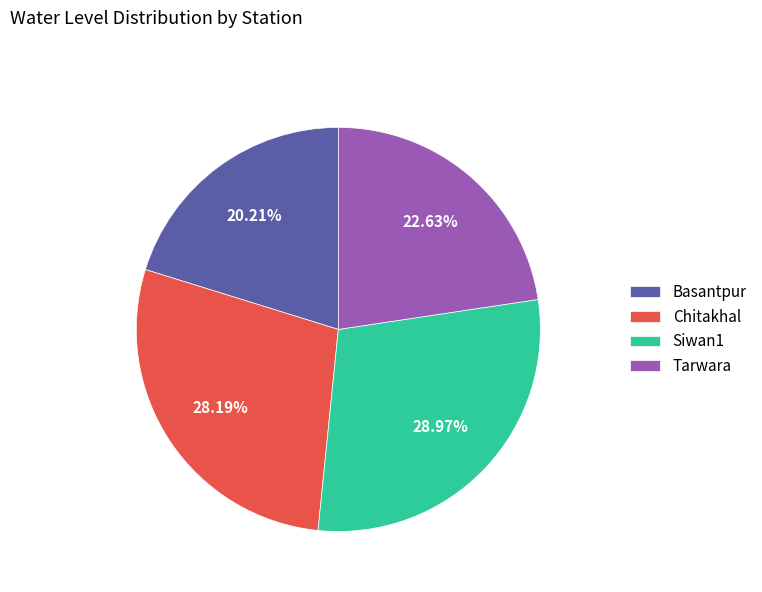

To the nearest percent, what portion does Siwan1 represent?

29%